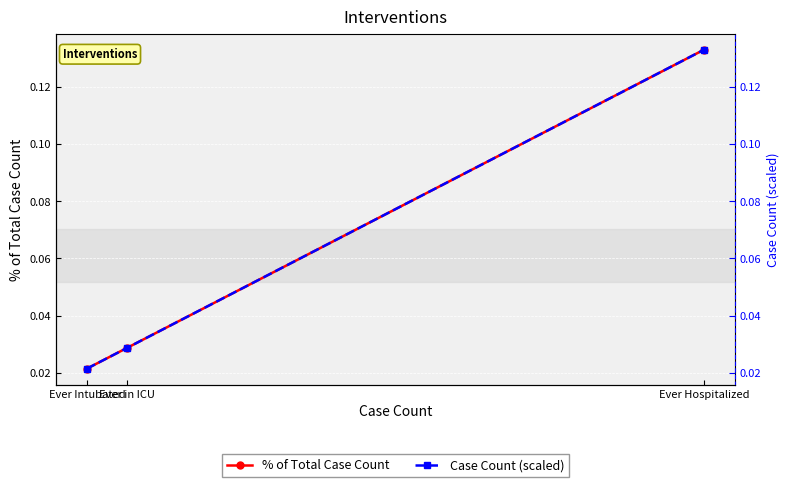

At which category does the chart reach its minimum across all series?

Ever Intubated